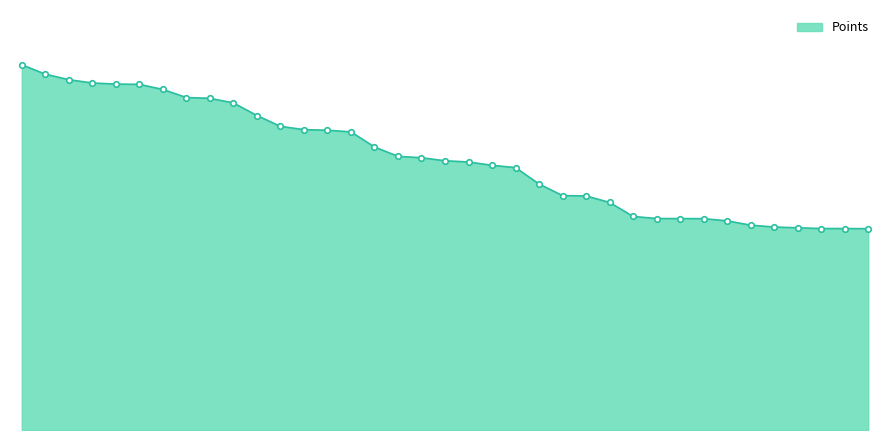

Reading left to right, what are all the values shown in this chart?

8321	8108	7981	7906	7881	7875	7759	7575	7557	7452	7165	6918	6843	6830	6792	6448	6235	6203	6134	6106	6031	5978	5604	5340	5333	5184	4865	4818	4816	4815	4765	4667	4624	4607	4590	4589	4587